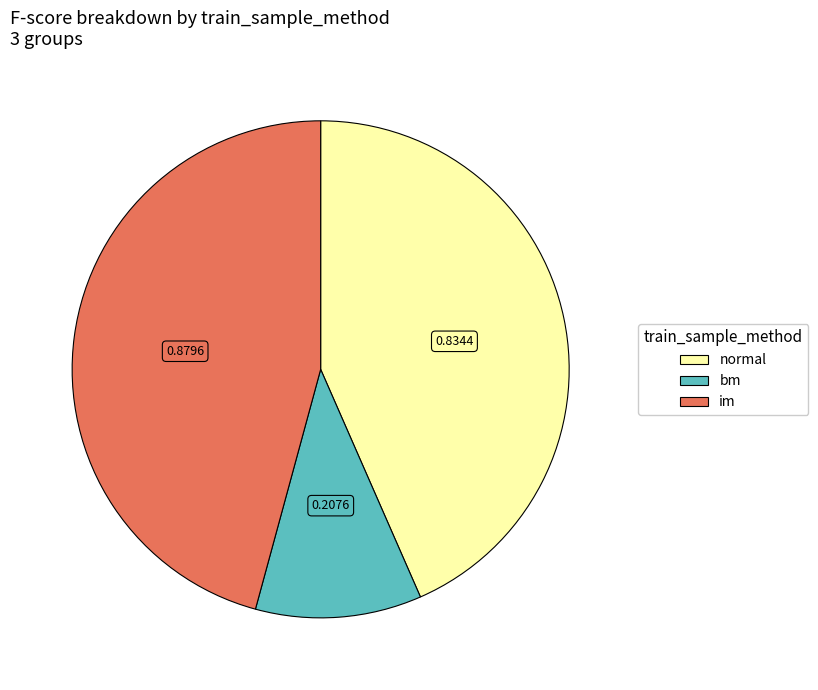

What is the ratio of the value at im to the value at normal?

1.1